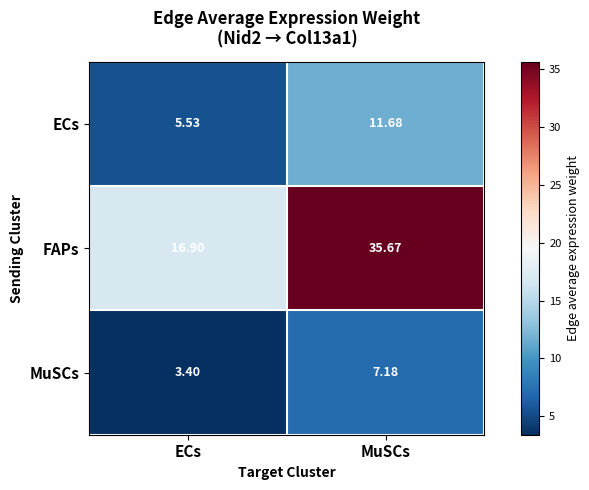

Which series has the largest range (max minus min)?

FAPs